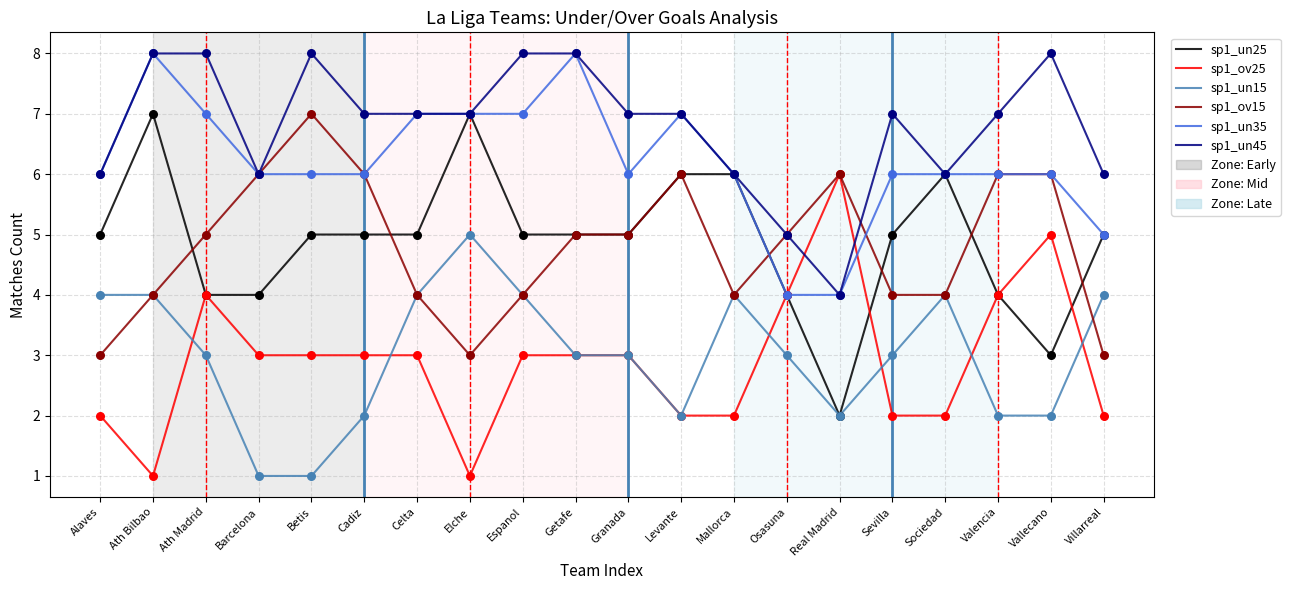

At how many categories does at least one series exceed 3?

20